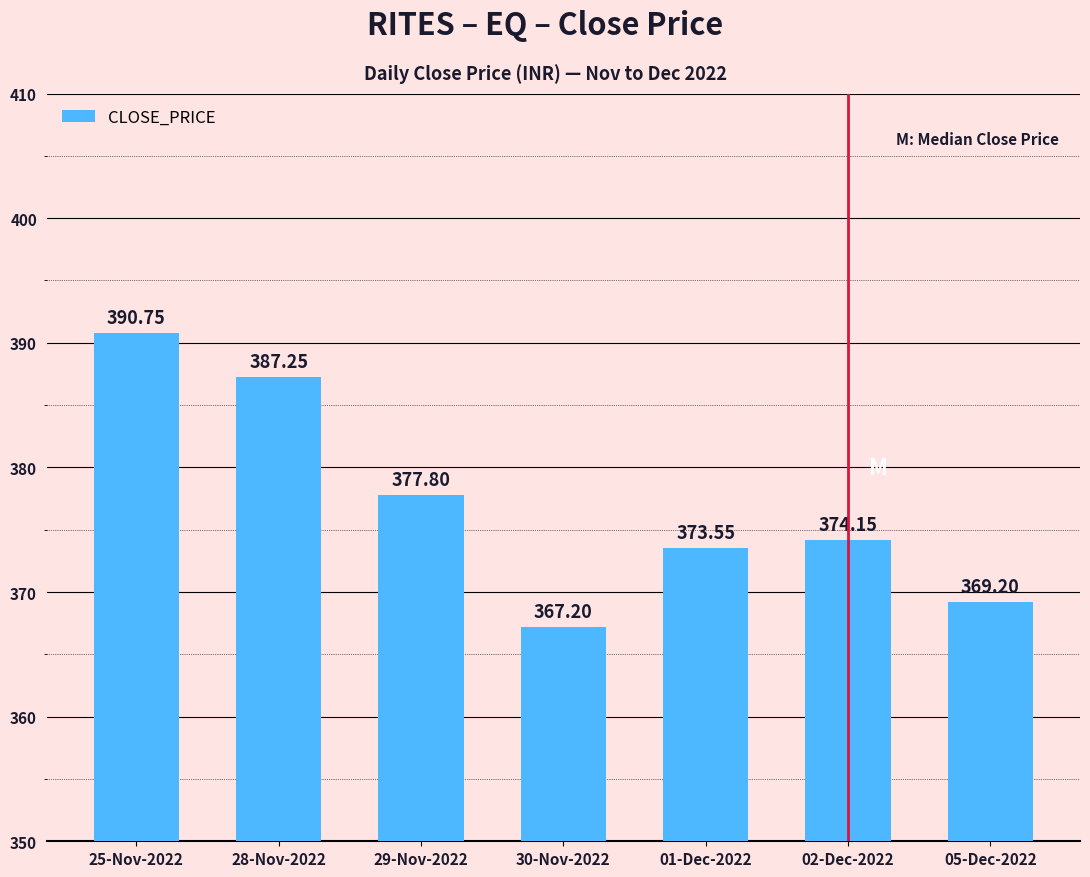

Does the chart contain any negative values?

No